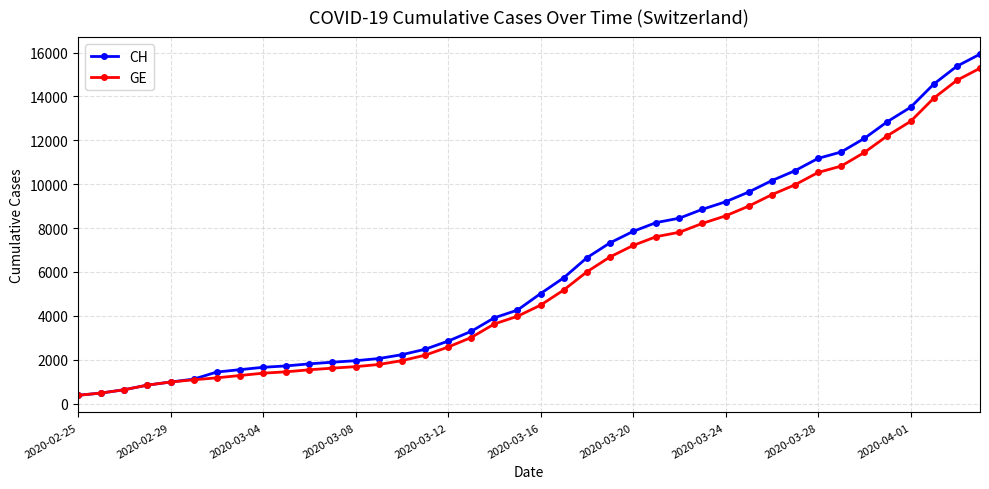

What is the value of the GE point at the 21st from the left?

4485